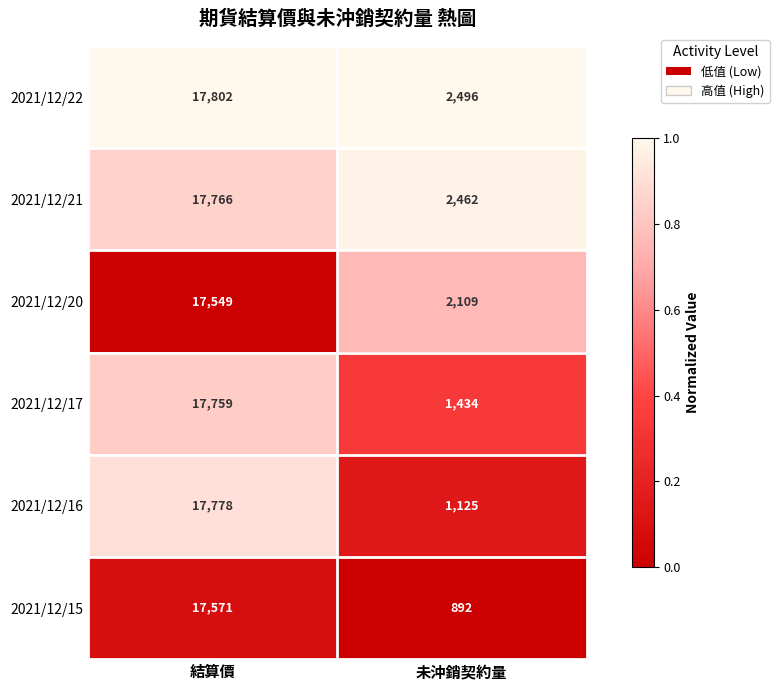

Is it true that 2021/12/20 equals 2109 at 未沖銷契約量?

True